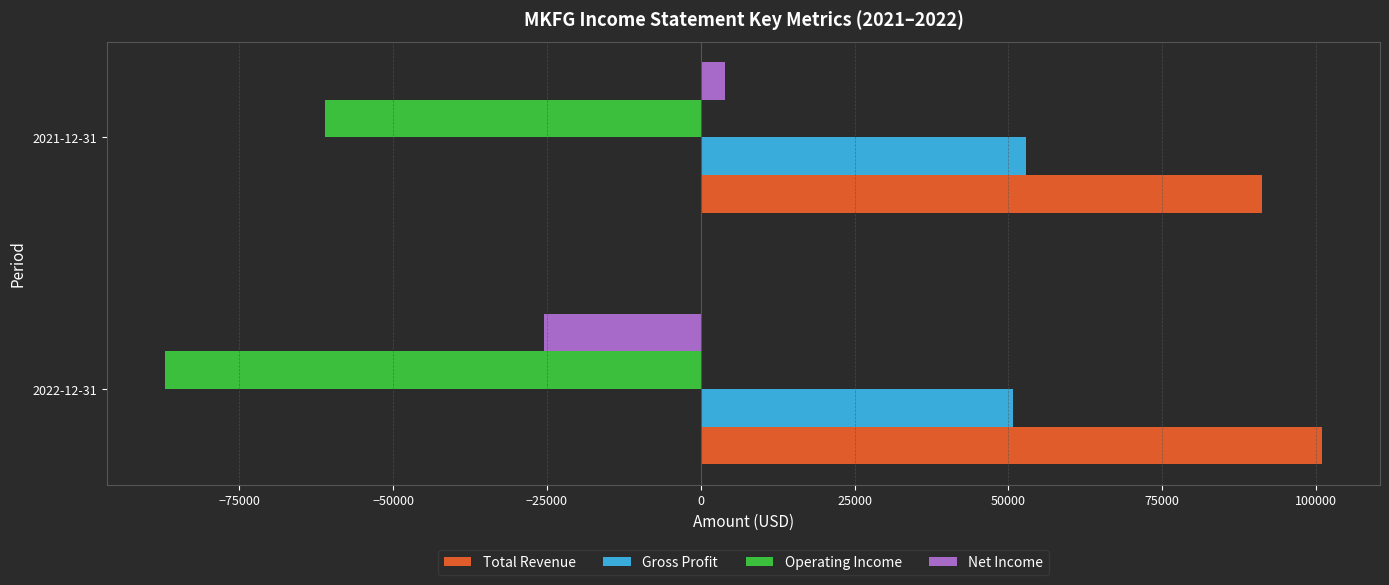

The value of Net Income at 2022-12-31 is -35827. True or false?

False